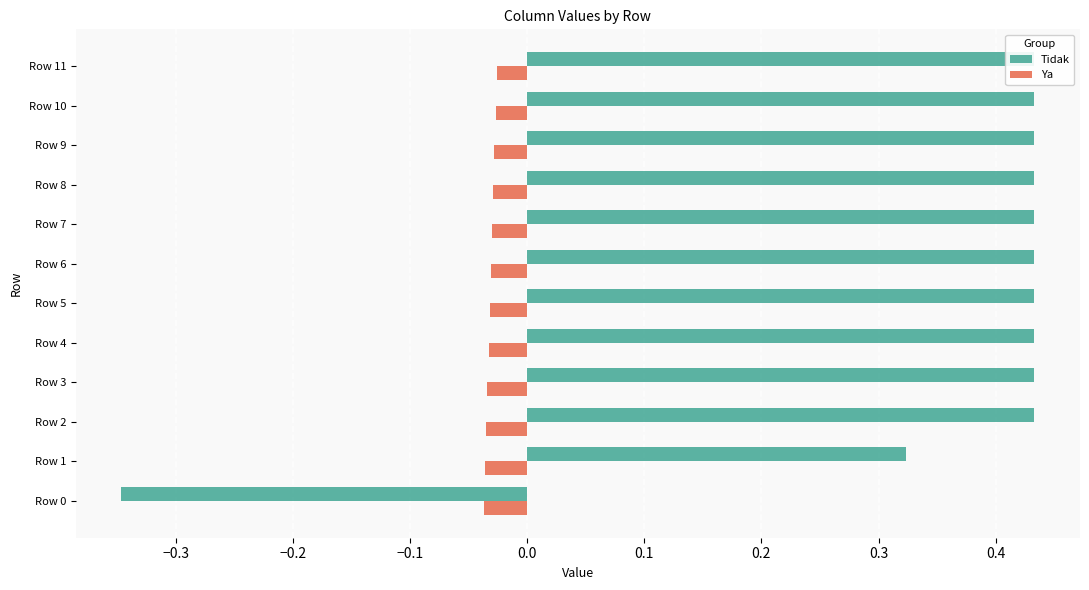

Is the value of Ya at Row 1 greater than the value of Tidak at Row 8?

No